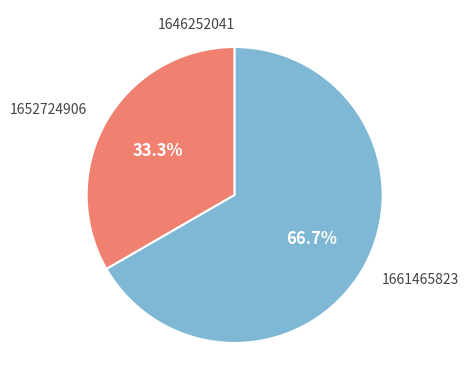

To the nearest percent, what is the combined percentage of 1661465823 and 1652724906?

100%